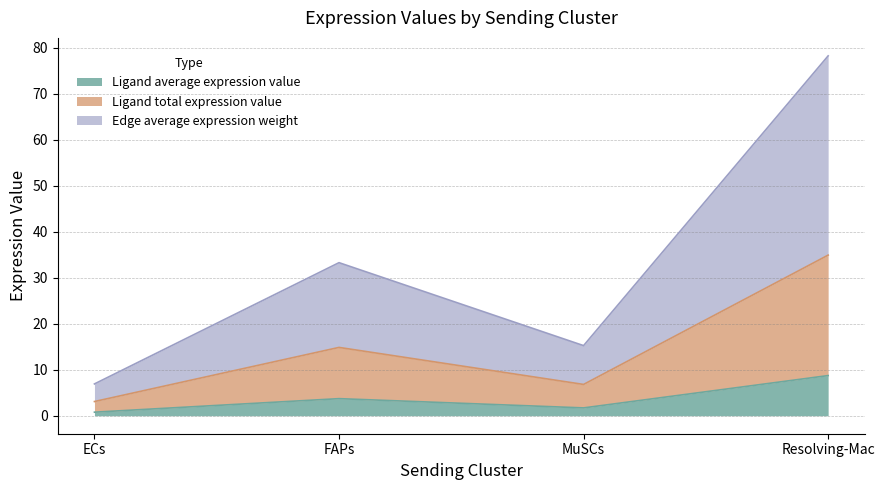

Reading left to right, extract all data points from this chart.

Ligand average expression value: ECs=0.8	FAPs=3.7	MuSCs=1.7	Resolving-Mac=8.7
Ligand total expression value: ECs=3.1	FAPs=14.9	MuSCs=6.8	Resolving-Mac=34.9
Edge average expression weight: ECs=6.9	FAPs=33.3	MuSCs=15.2	Resolving-Mac=78.2